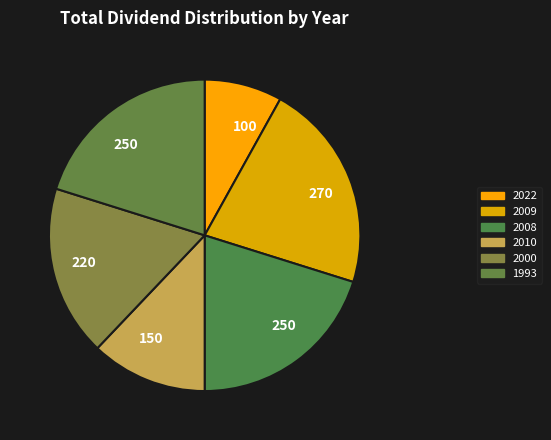

How many segments does this pie chart have?

6